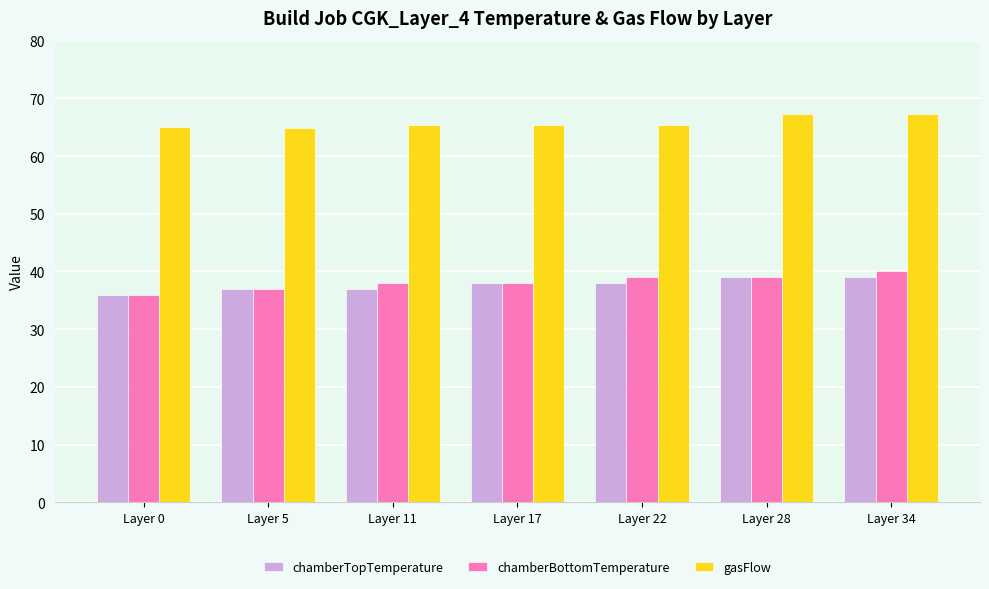

What is the difference between the highest and lowest values at Layer 22?

27.4